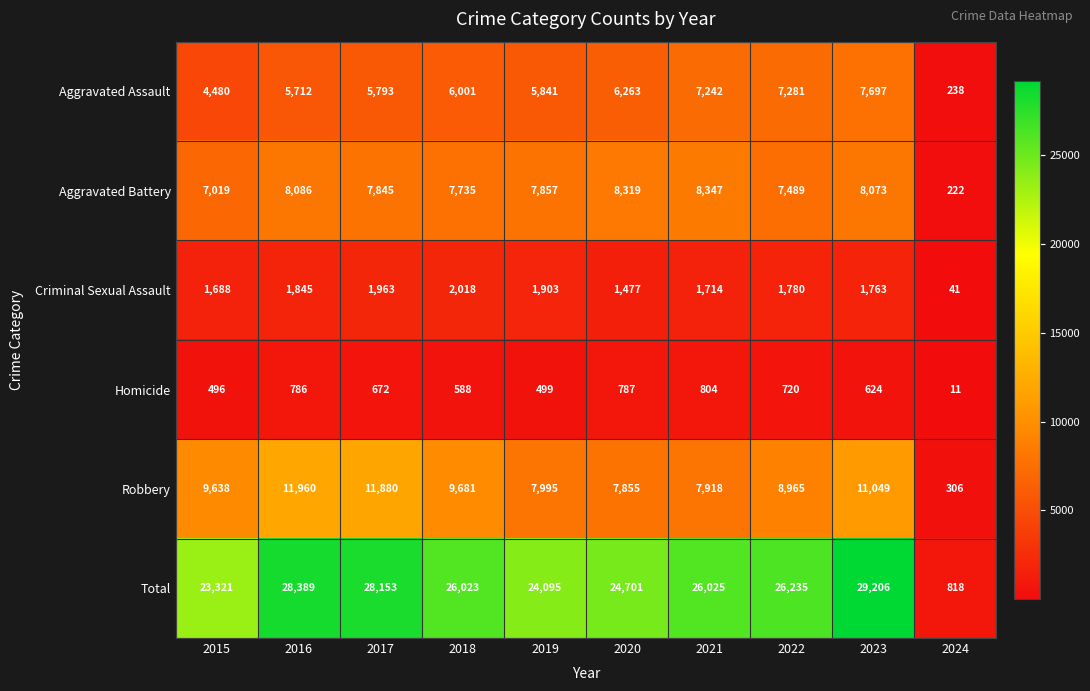

List the series in order of their peak value, lowest first.

Homicide, Criminal Sexual Assault, Aggravated Assault, Aggravated Battery, Robbery, Total